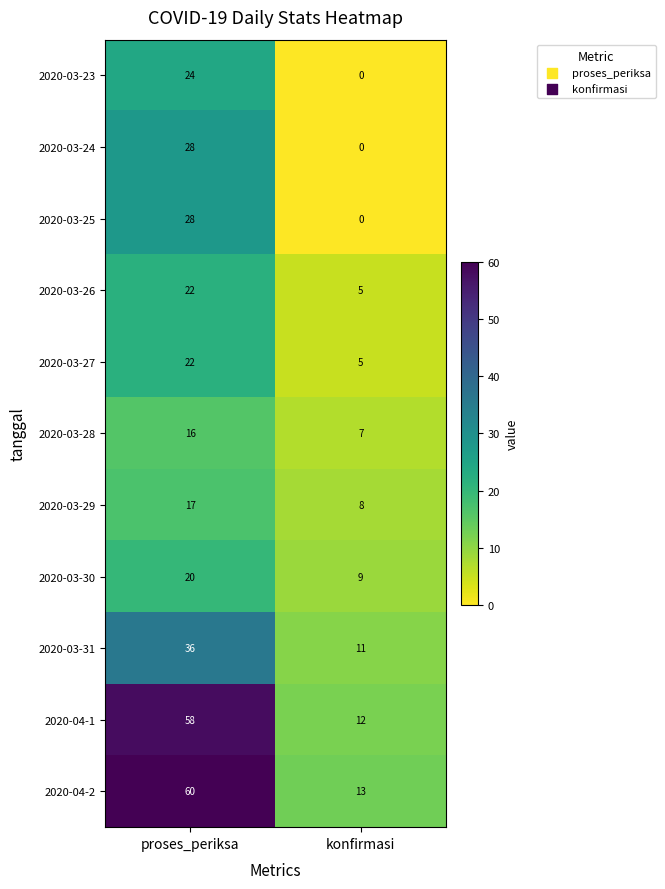

List the labels in order of 2020-03-23 value, largest first.

proses_periksa, konfirmasi